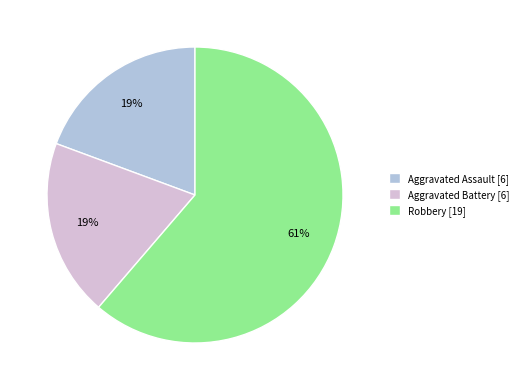

Is it true that Robbery [19] is 74% of the pie?

False